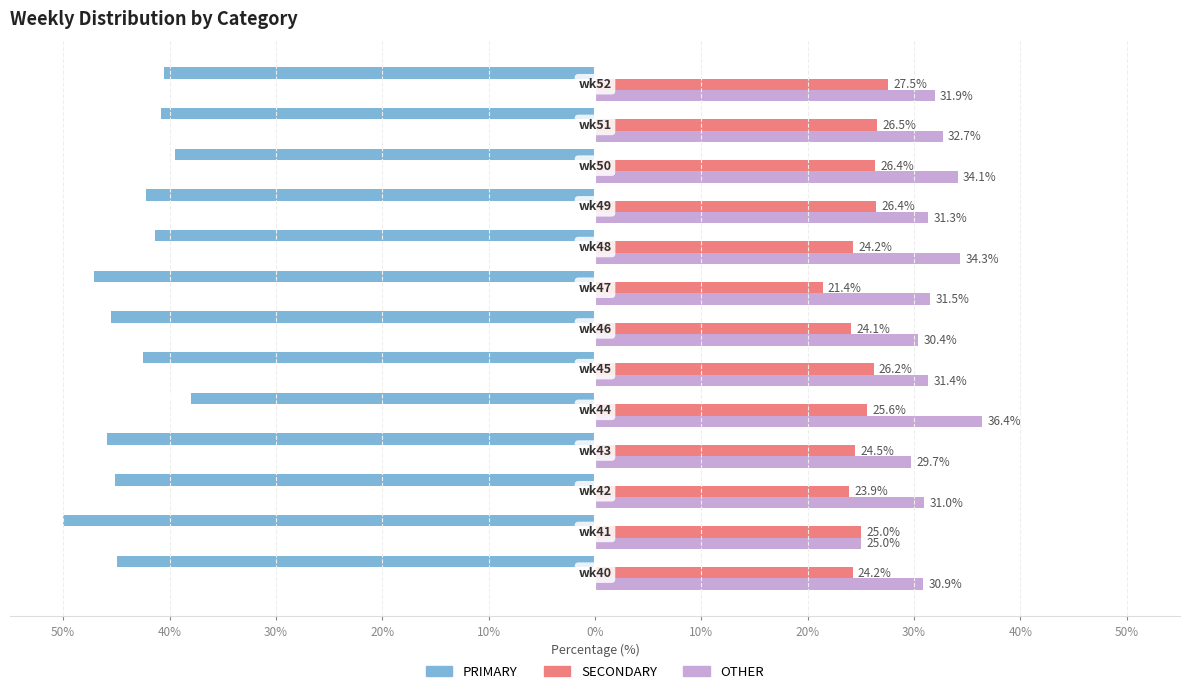

What is the difference between the maximum and minimum values in the SECONDARY series?

6.1